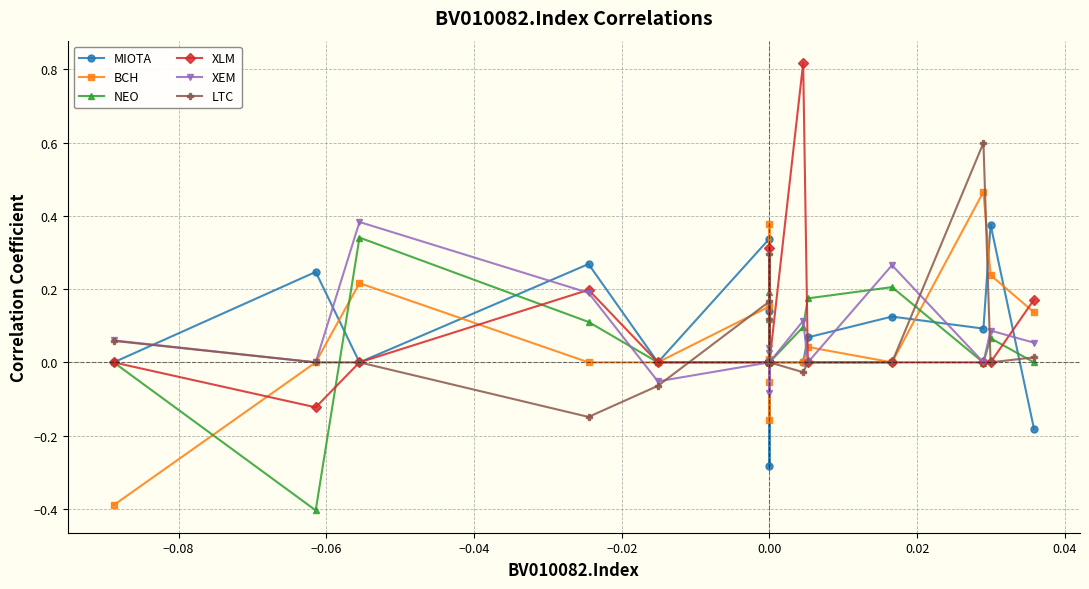

Is the value of LTC at 0.00 greater than the value of MIOTA at 0.00?

No